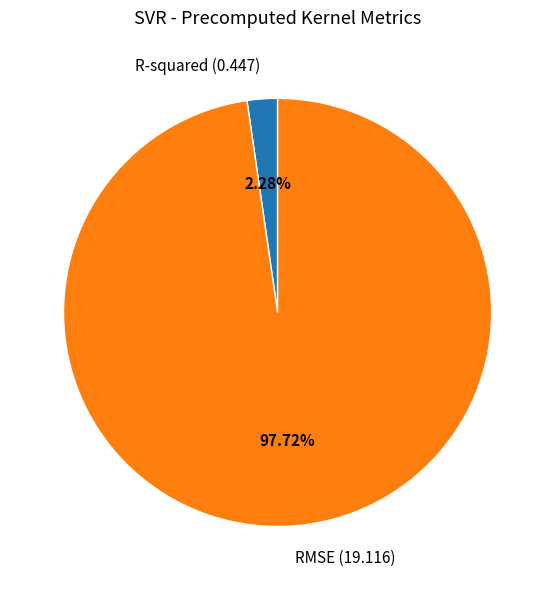

Which category has the biggest portion of the pie?

RMSE